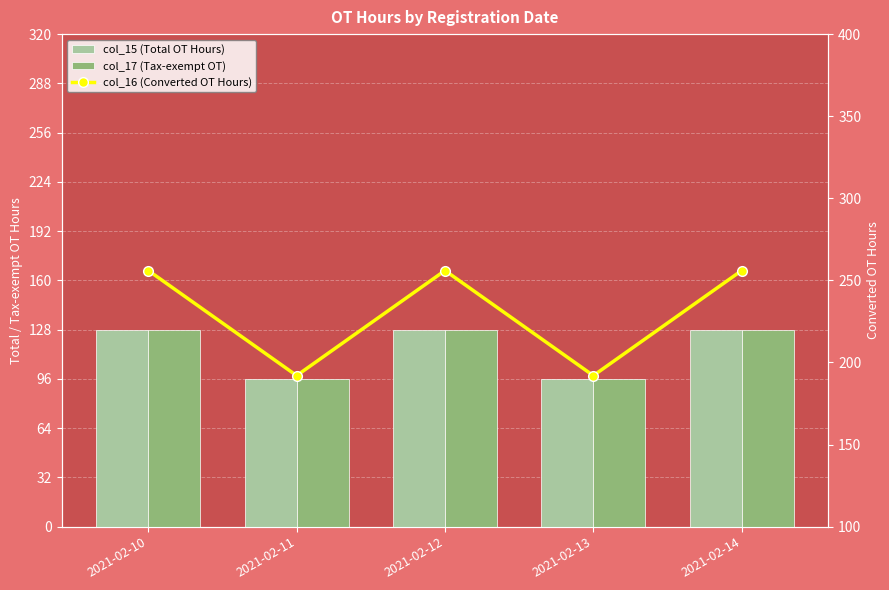

Rank the series at 2021-02-10 from lowest to highest value.

col_15 (Total OT Hours), col_17 (Tax-exempt OT), col_16 (Converted OT Hours)